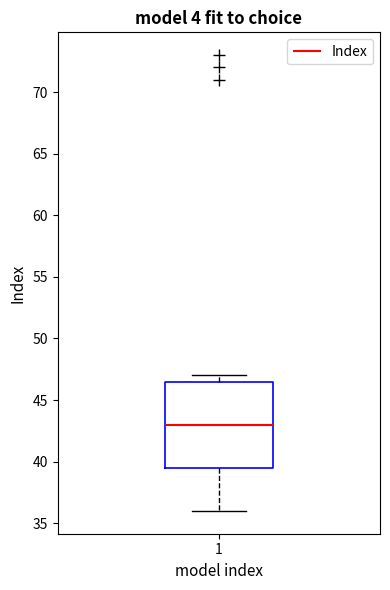

Read this box plot against the y-axis: the position of the median line, the range covered by the box, and the ends of both whiskers. The values are not printed on the chart, so give them approximately, as read against the axis.

median 43.0, box 39.5 to 46.5, whiskers 36.0 to 47.0